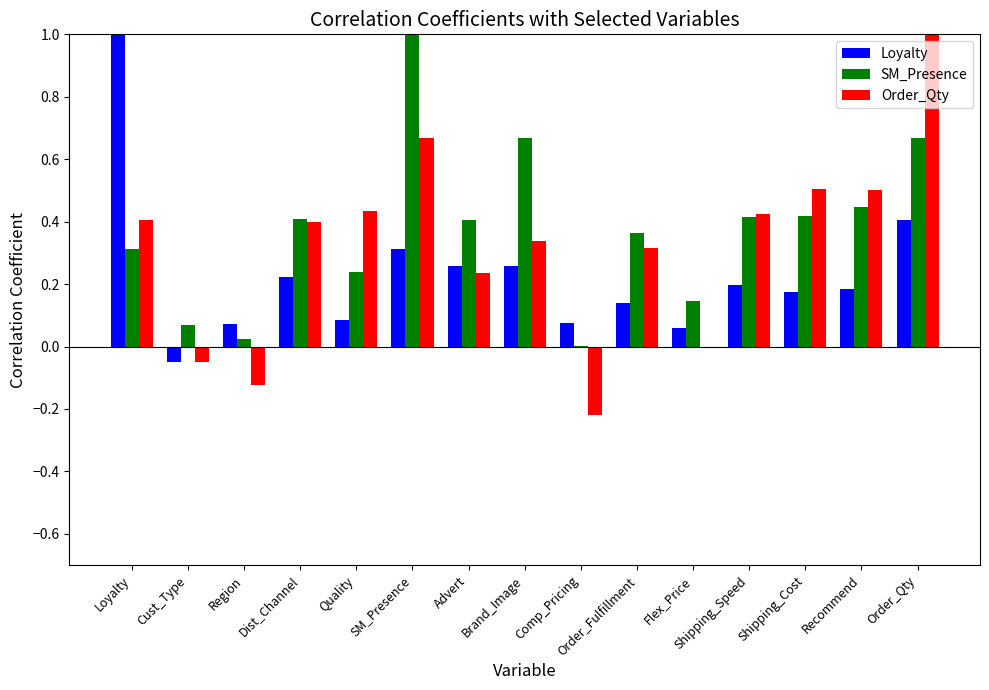

Between Quality and Comp_Pricing, which series saw the biggest shift?

Order_Qty